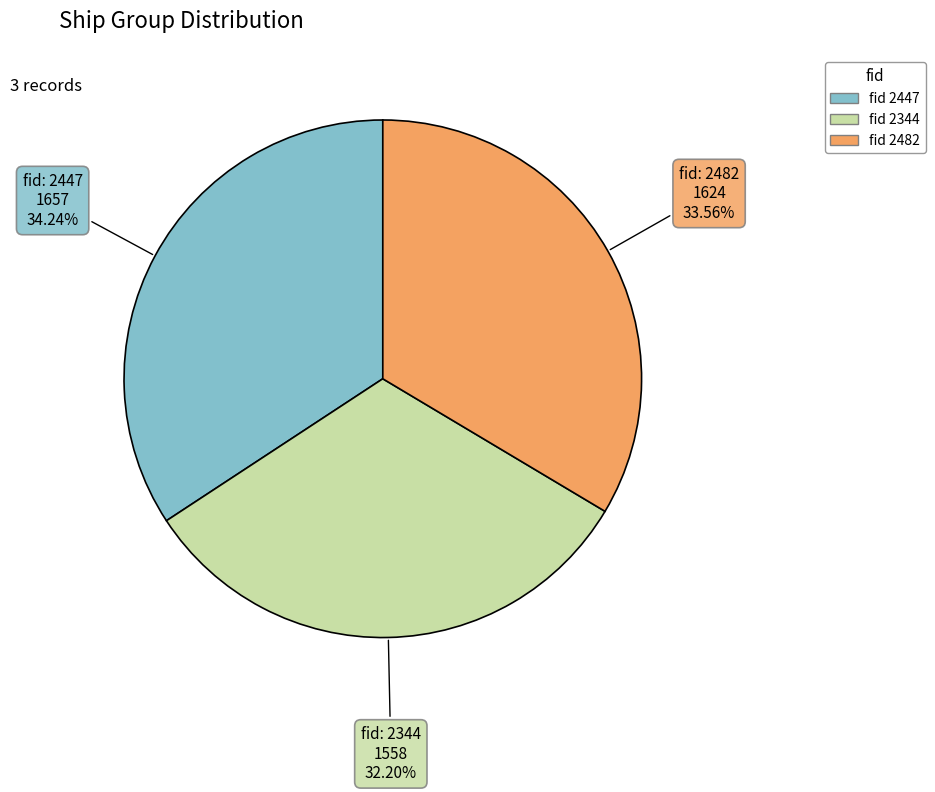

Is there any slice that represents more than half of the pie?

No